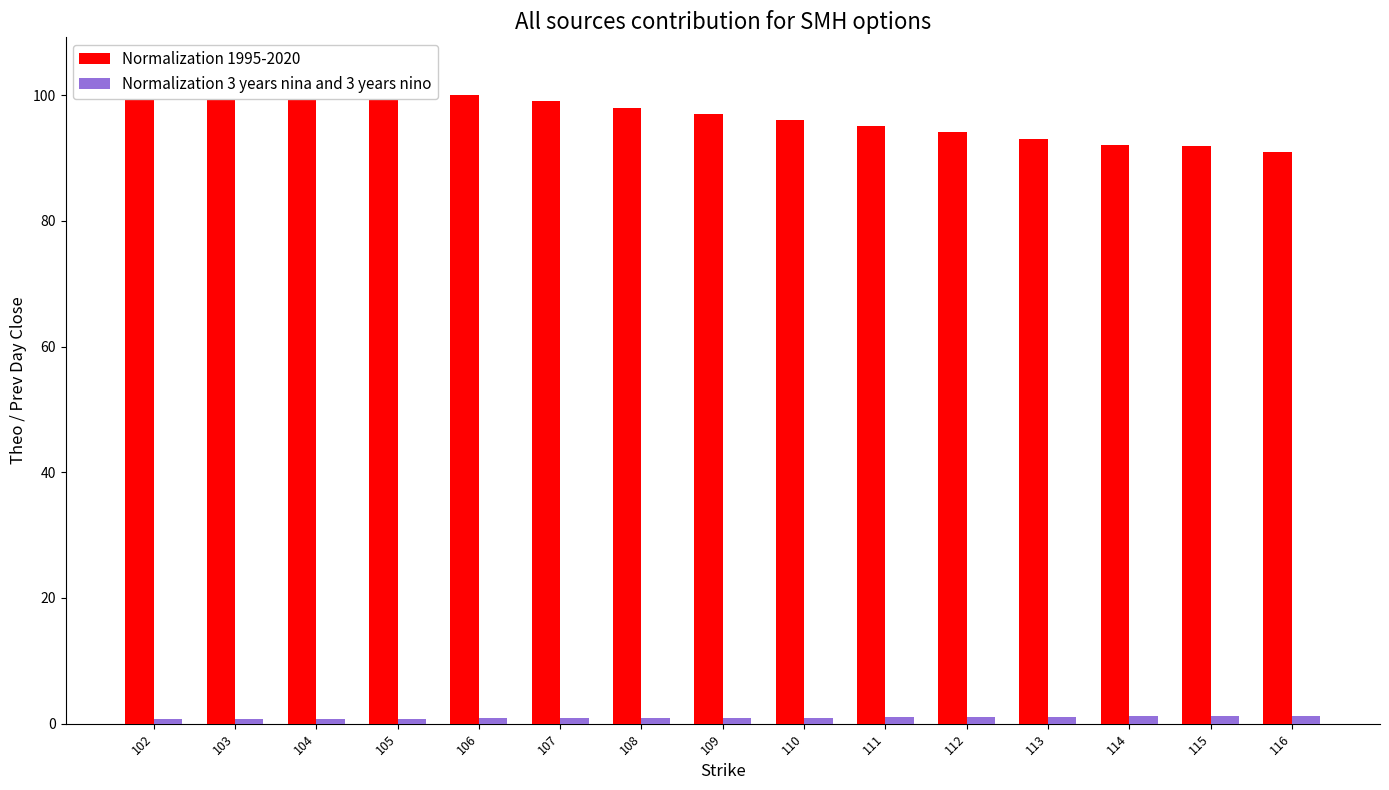

Reading left to right, list all the values displayed in this chart.

Normalization 1995-2020: 102=104.0	103=103.0	104=102.0	105=101.0	106=100.0	107=99.0	108=98.0	109=97.0	110=96.1	111=95.1	112=94.1	113=93.1	114=92.1	115=91.9	116=91.0
Normalization 3 years nina and 3 years nino: 102=0.7	103=0.8	104=0.8	105=0.8	106=0.8	107=0.9	108=0.9	109=0.9	110=0.9	111=1.0	112=1.1	113=1.1	114=1.2	115=1.2	116=1.3